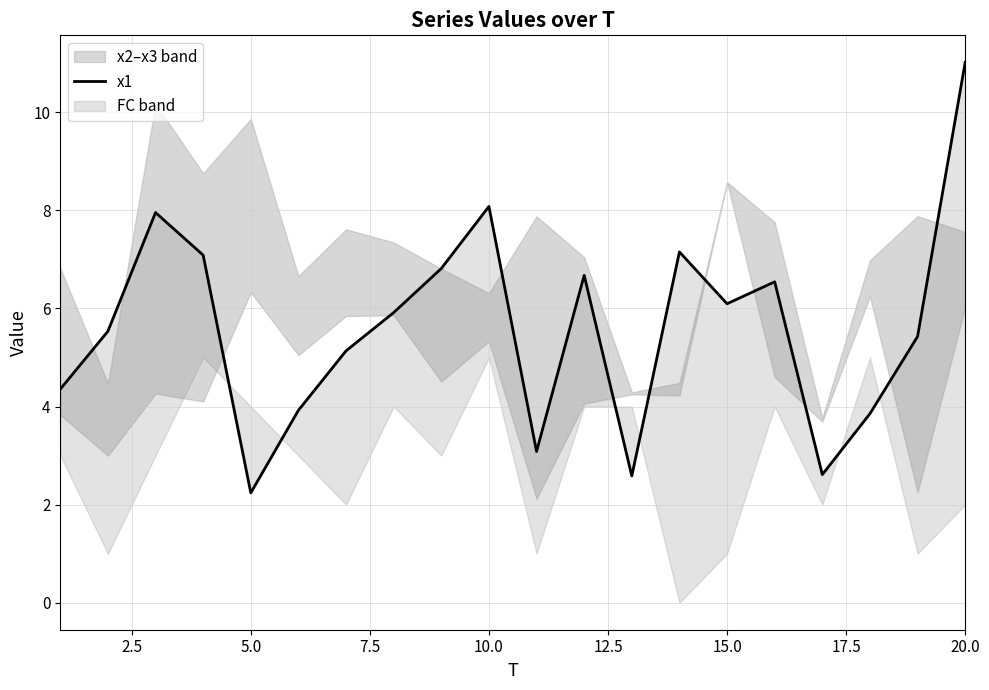

What position from the right is 2.5?

19